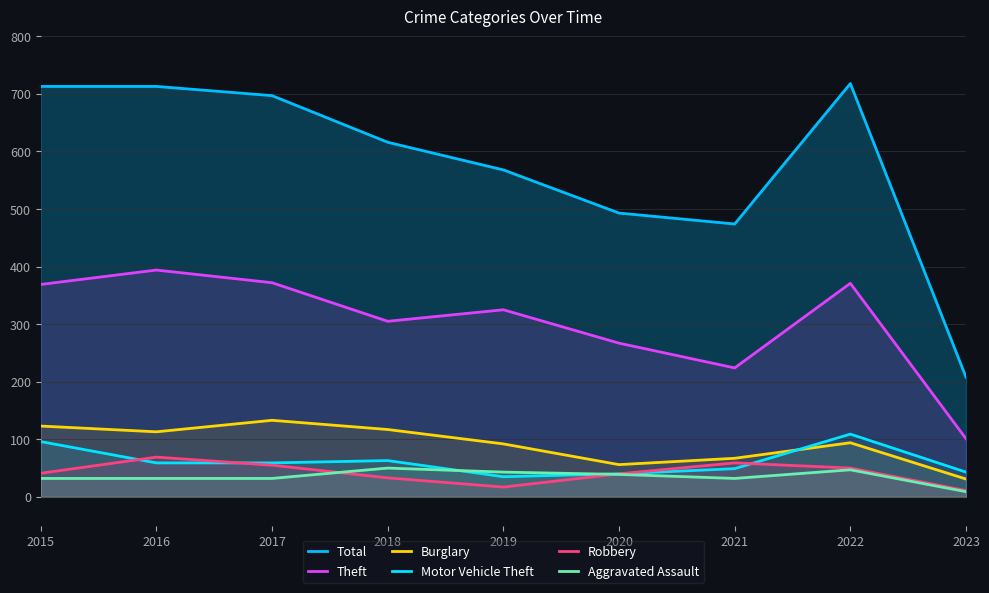

Reading left to right, what are all the values shown in this chart?

Total: 713	713	697	616	568	493	474	718	208
Theft: 369	394	372	305	325	267	224	371	101
Burglary: 123	113	133	117	92	56	67	94	31
Motor Vehicle Theft: 96	59	59	63	35	40	49	109	43
Robbery: 41	69	55	33	17	40	59	50	11
Aggravated Assault: 32	32	32	50	43	39	32	47	9